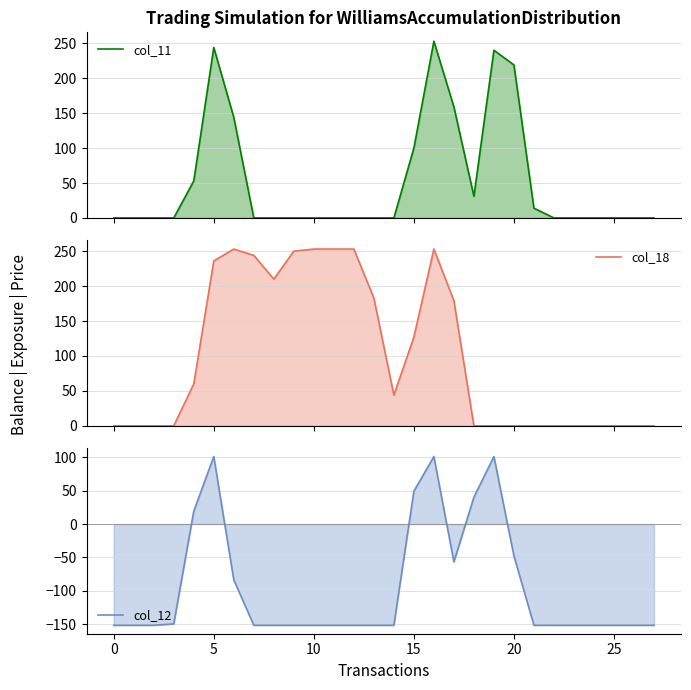

What is the difference between the maximum and minimum values in the col_12 series?

253.0